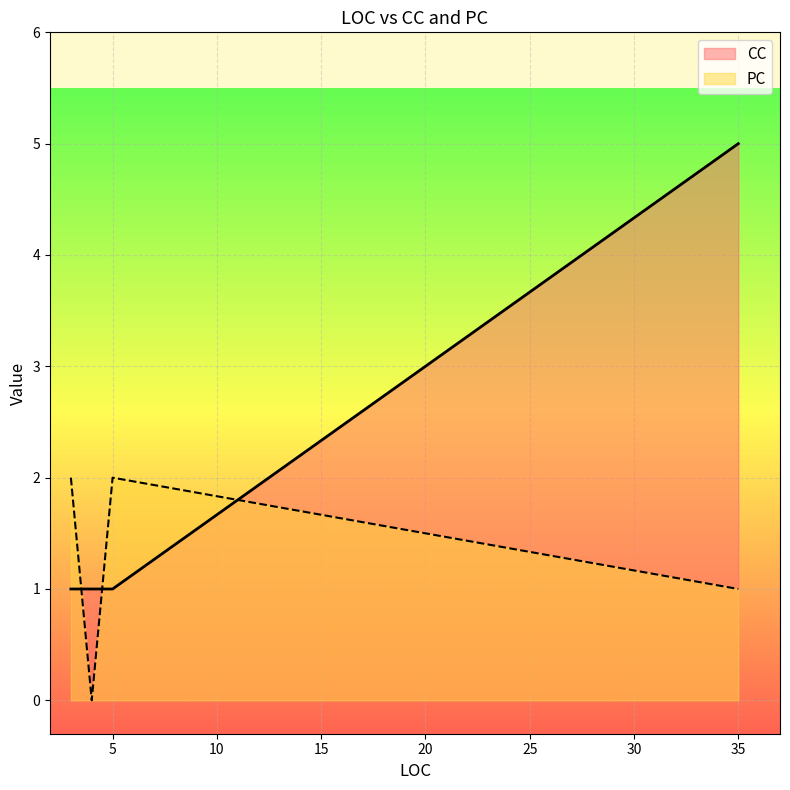

Which series ends up on top after the final intersection of CC and PC?

CC